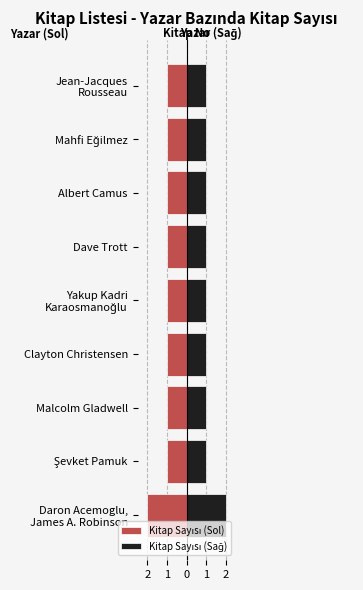

Reading right to left, list all the values displayed in this chart.

Kitap Sayısı (Sol): -1	-1	-1	-1	-1	-1	-1	-1	-2
Kitap Sayısı (Sağ): 1	1	1	1	1	1	1	1	2